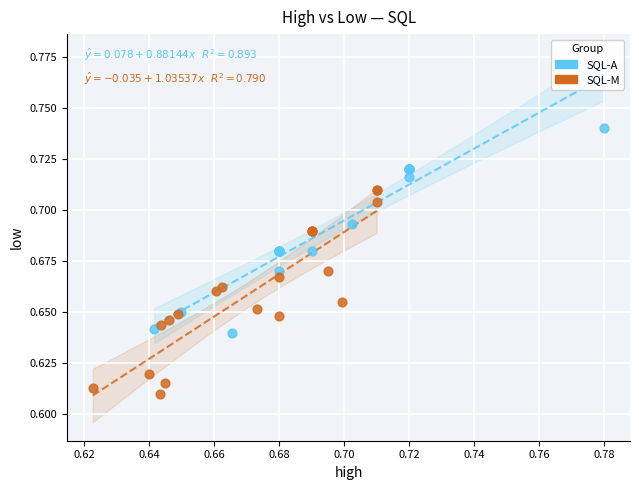

Which series contains the lowest Y value?

SQL-M